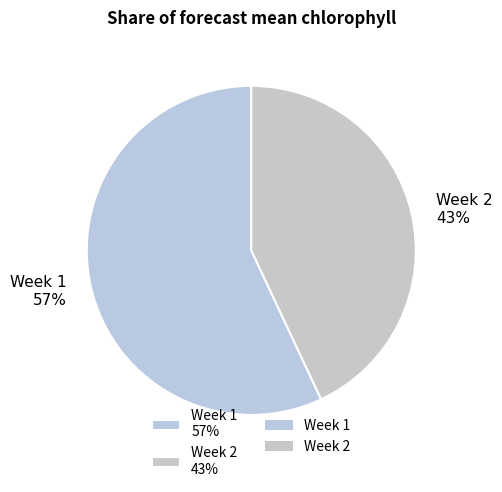

Rank the categories by value from highest to lowest.

Week 1 57%, Week 2 43%